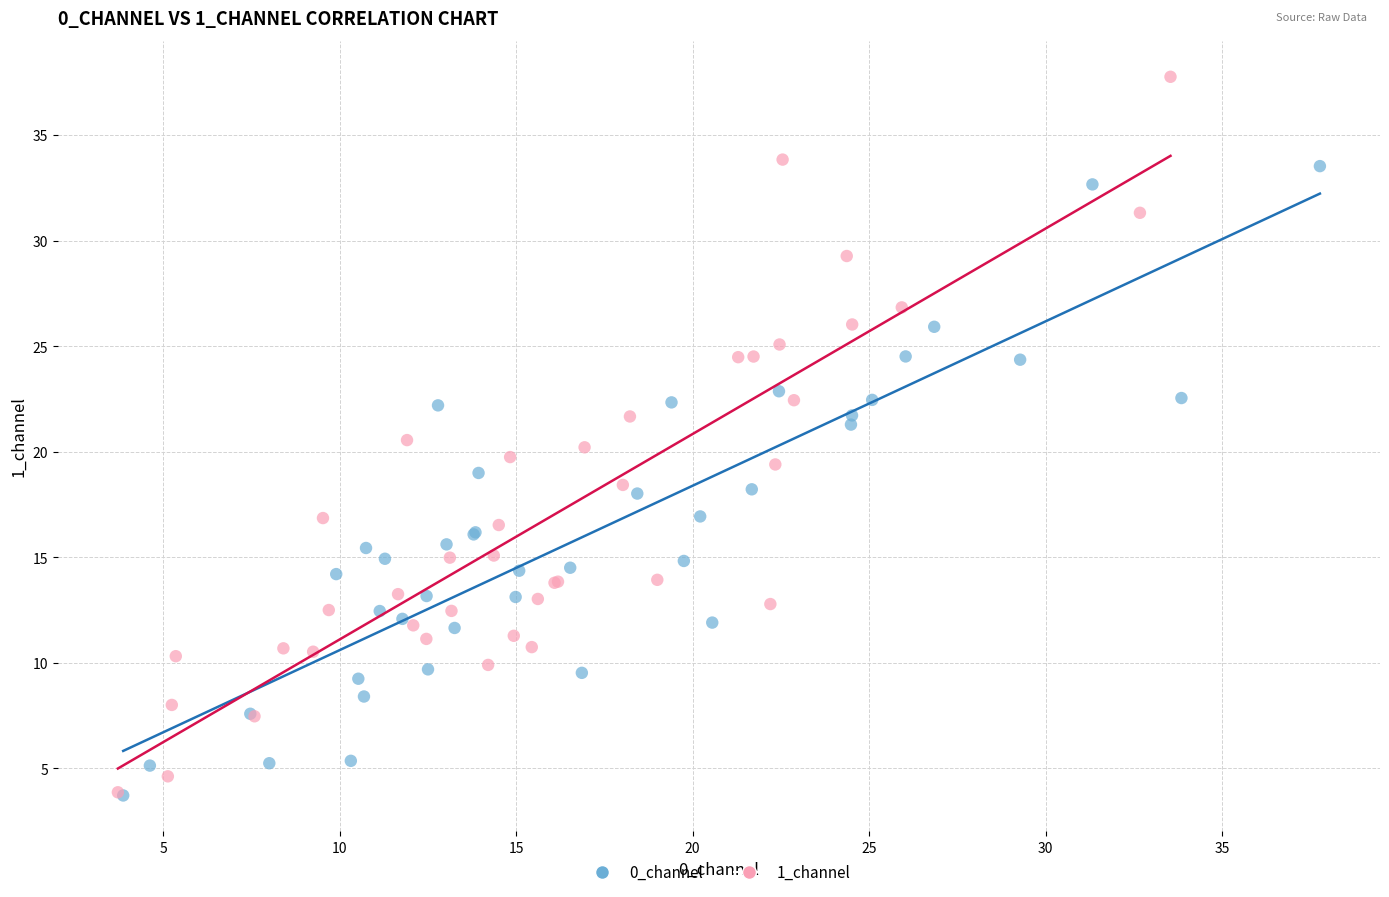

Which series has the largest Y range (max minus min)?

1_channel